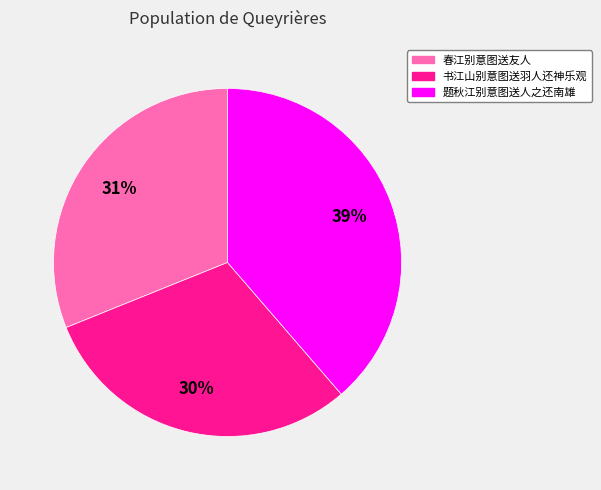

Which category has the smallest portion of the pie?

书江山别意图送羽人还神乐观